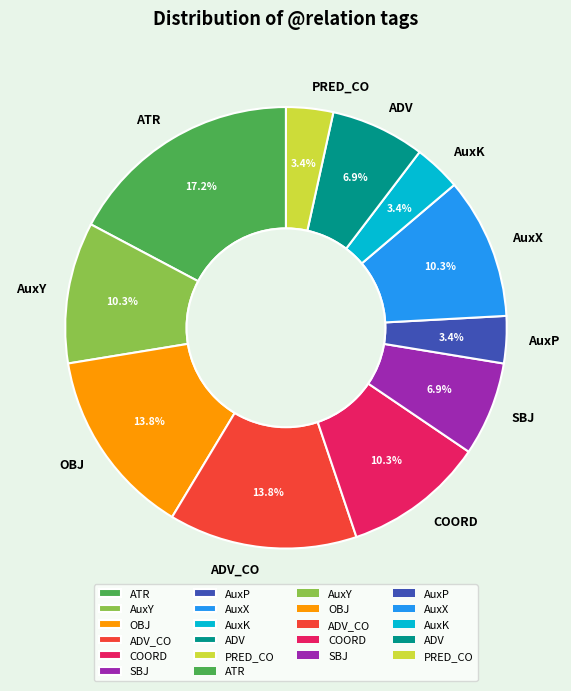

To the nearest percent, what portion does AuxX represent?

10%